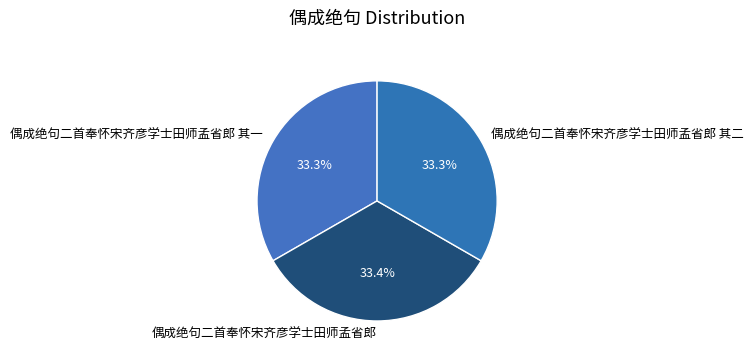

Is it true that 偶成绝句二首奉怀宋齐彦学士田师孟省郎 is 42% of the pie?

False